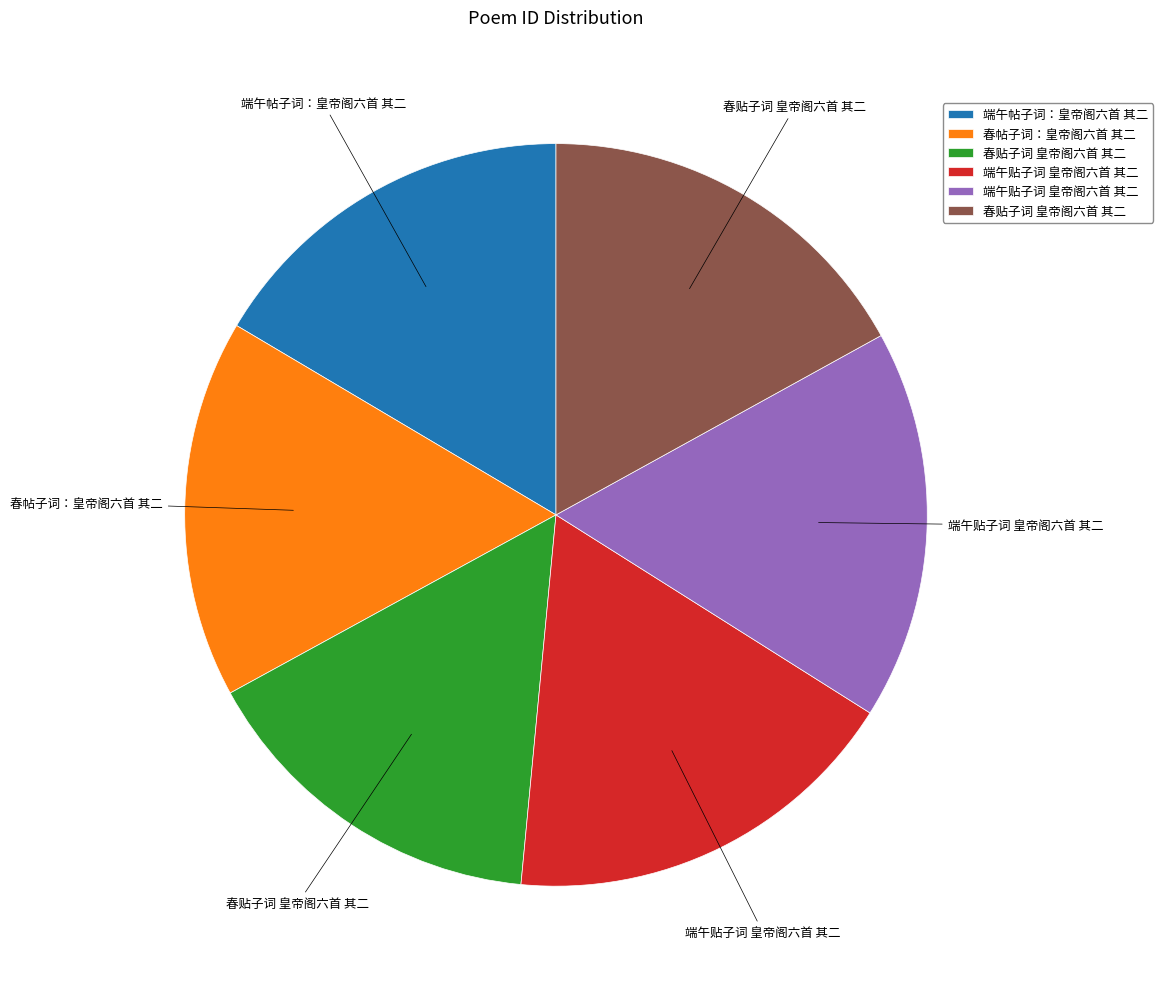

Is there a majority slice in this chart?

No